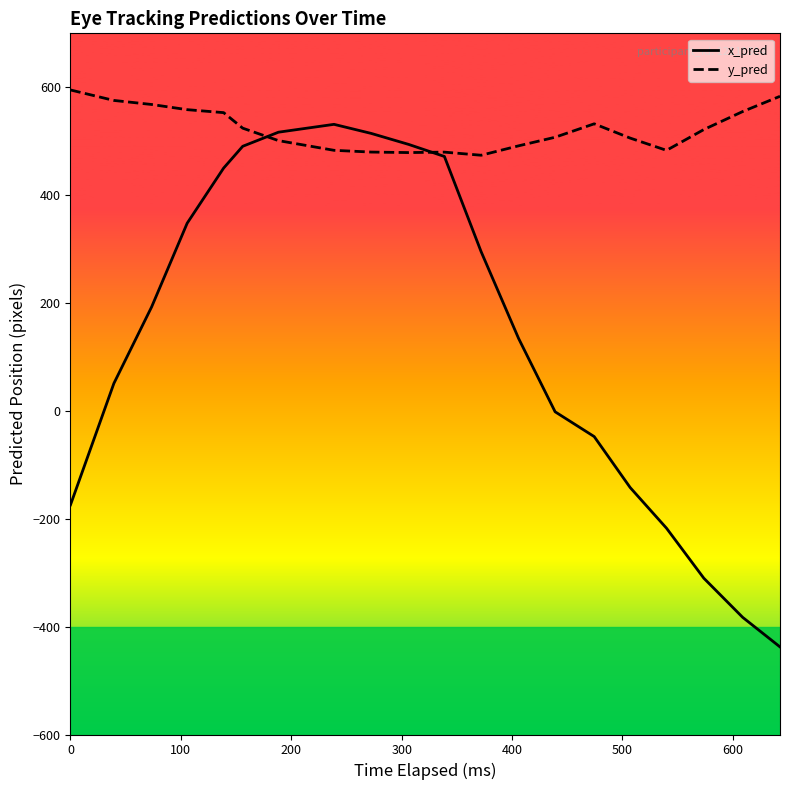

Which series has the largest total across all categories?

y_pred